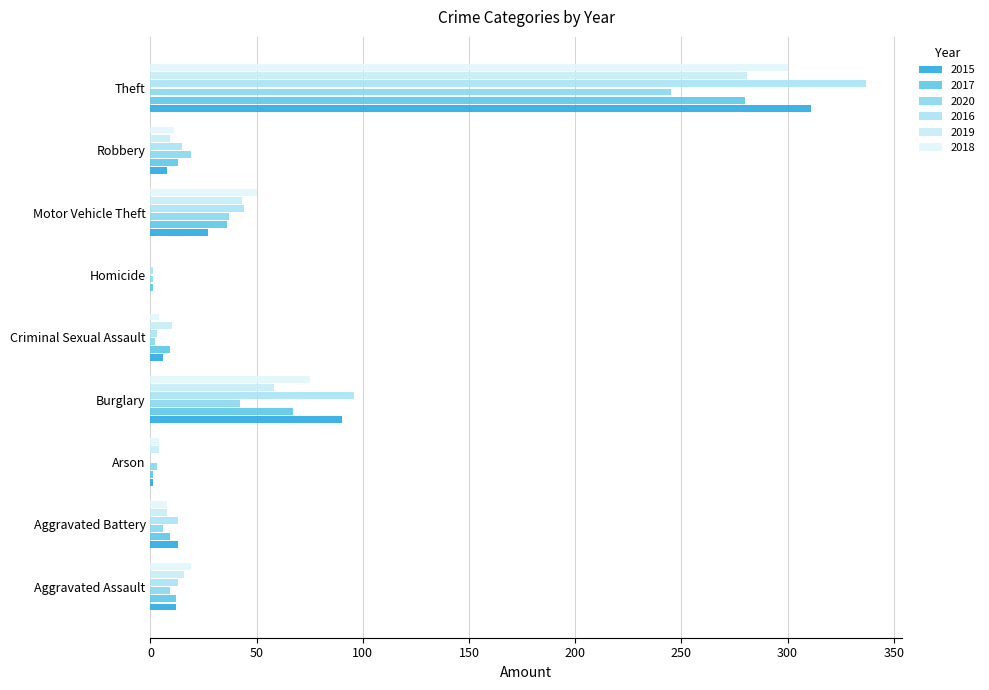

Count the number of data series in this chart.

6